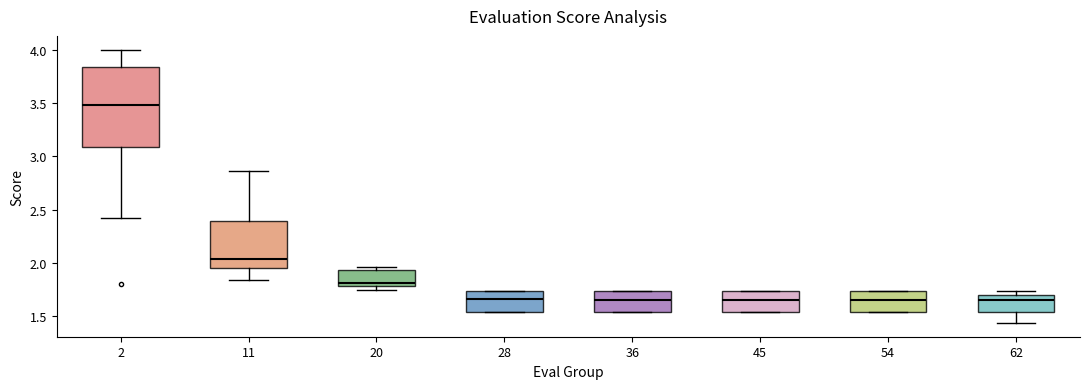

Reading left to right, transcribe this box plot: for each box, give where its median line is, the range the box spans, and where its two whiskers end, as read against the y-axis. The values are not printed on the chart, so give them approximately, as read against the axis.

2: median 3.50, box 3.10 to 3.85, whiskers 2.40 to 4.00
11: median 2.05, box 1.95 to 2.40, whiskers 1.85 to 2.85
20: median 1.80 (just above the box's lower edge), box 1.80 to 1.95, whiskers 1.75 to 1.95 (just above the box's upper edge)
28: median 1.65, box 1.55 to 1.75, whiskers 1.55 to 1.75
36: median 1.65, box 1.55 to 1.75, whiskers 1.55 to 1.75
45: median 1.65, box 1.55 to 1.75, whiskers 1.55 to 1.75
54: median 1.65, box 1.55 to 1.75, whiskers 1.55 to 1.75
62: median 1.65, box 1.55 to 1.70, whiskers 1.45 to 1.75